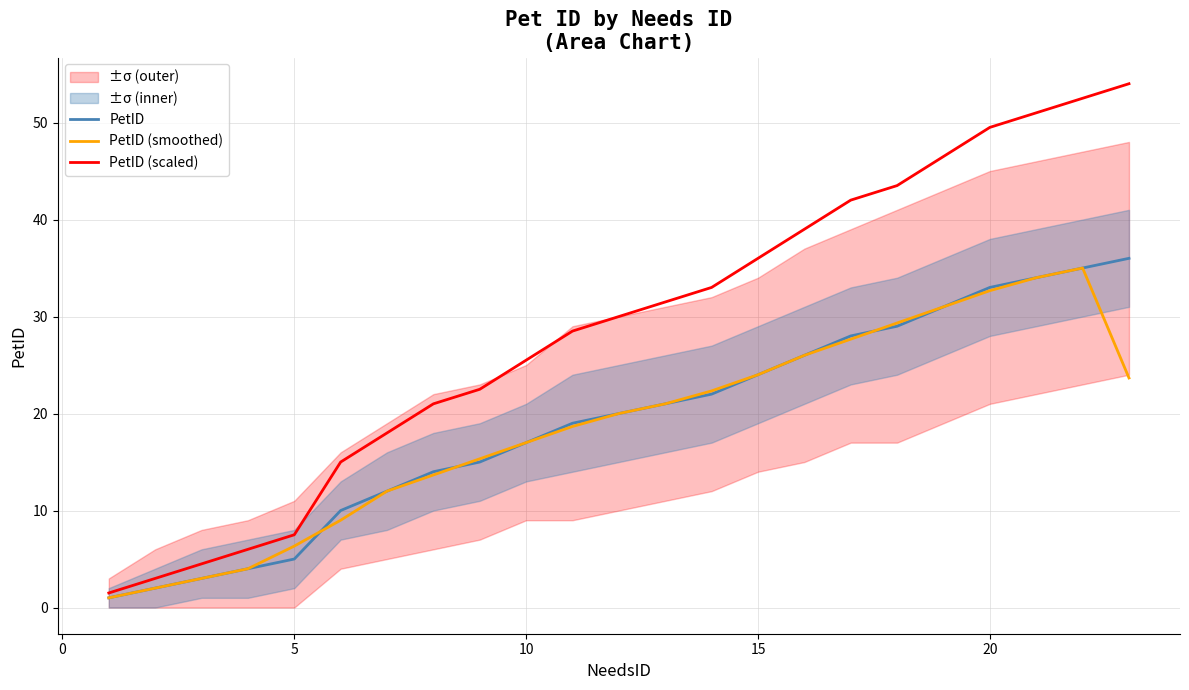

The PetID (smoothed) series shows 2.2 at 15. True or false?

False